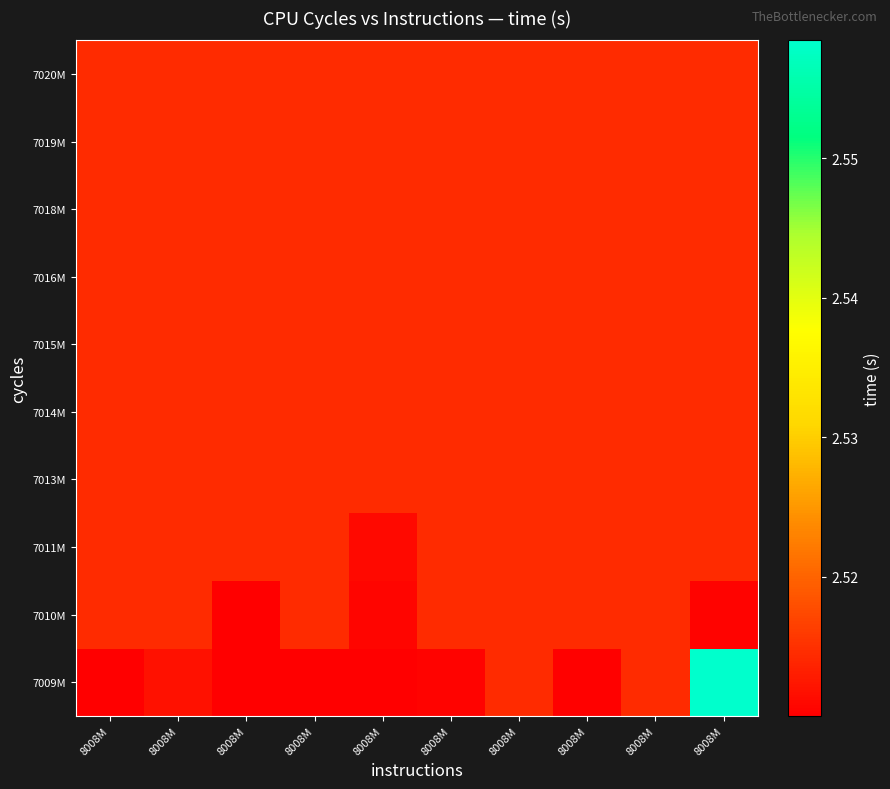

At how many categories does at least one series exceed 2?

10